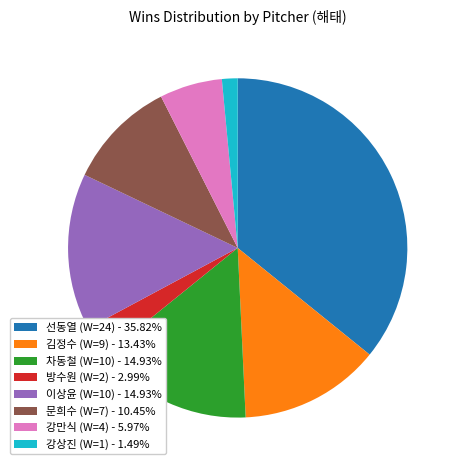

Approximately how many times larger is the value at 문희수 (W=7) - 10.45% compared to 방수원 (W=2) - 2.99%?

3.5